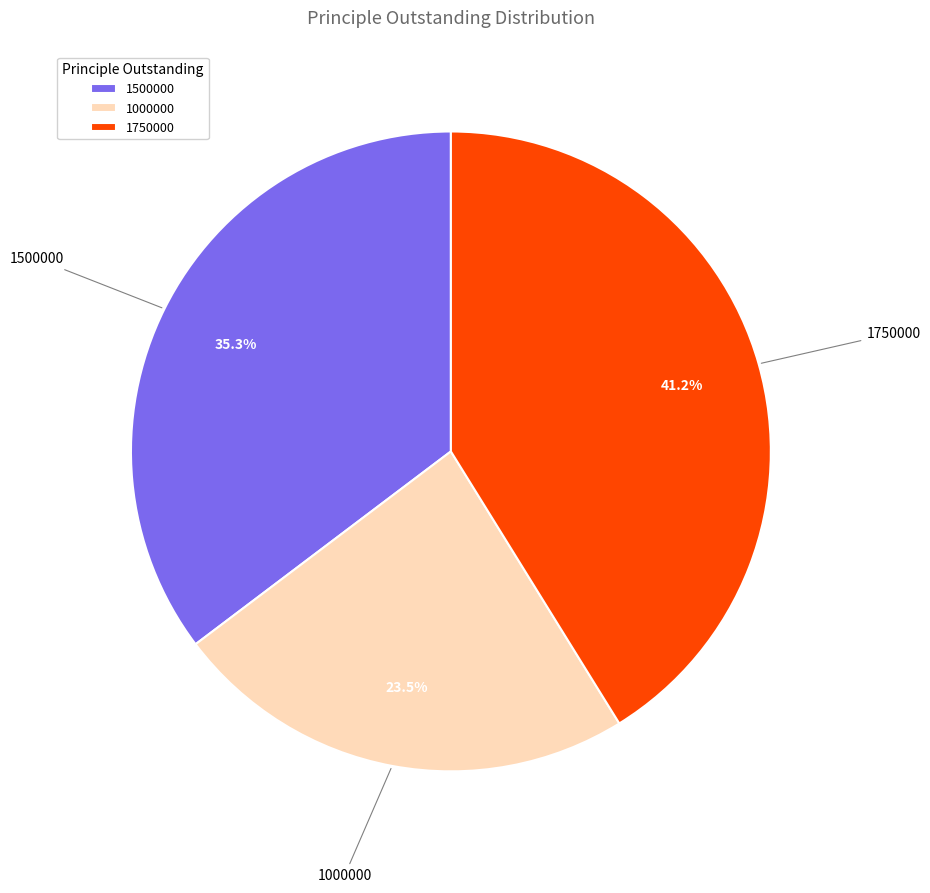

What is the largest slice in the pie chart?

1750000